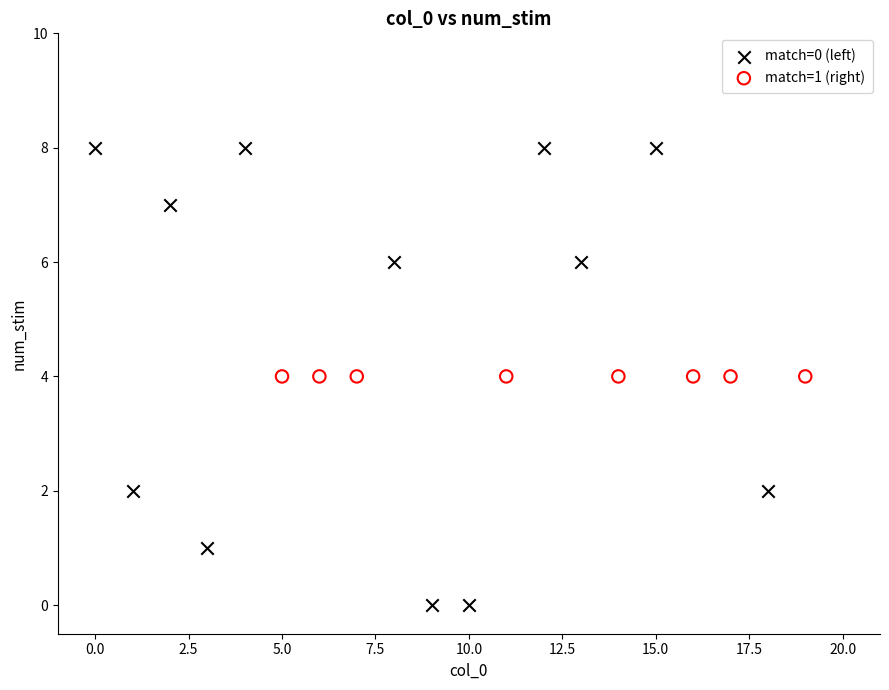

Which series reaches the maximum Y coordinate?

match=0 (left)